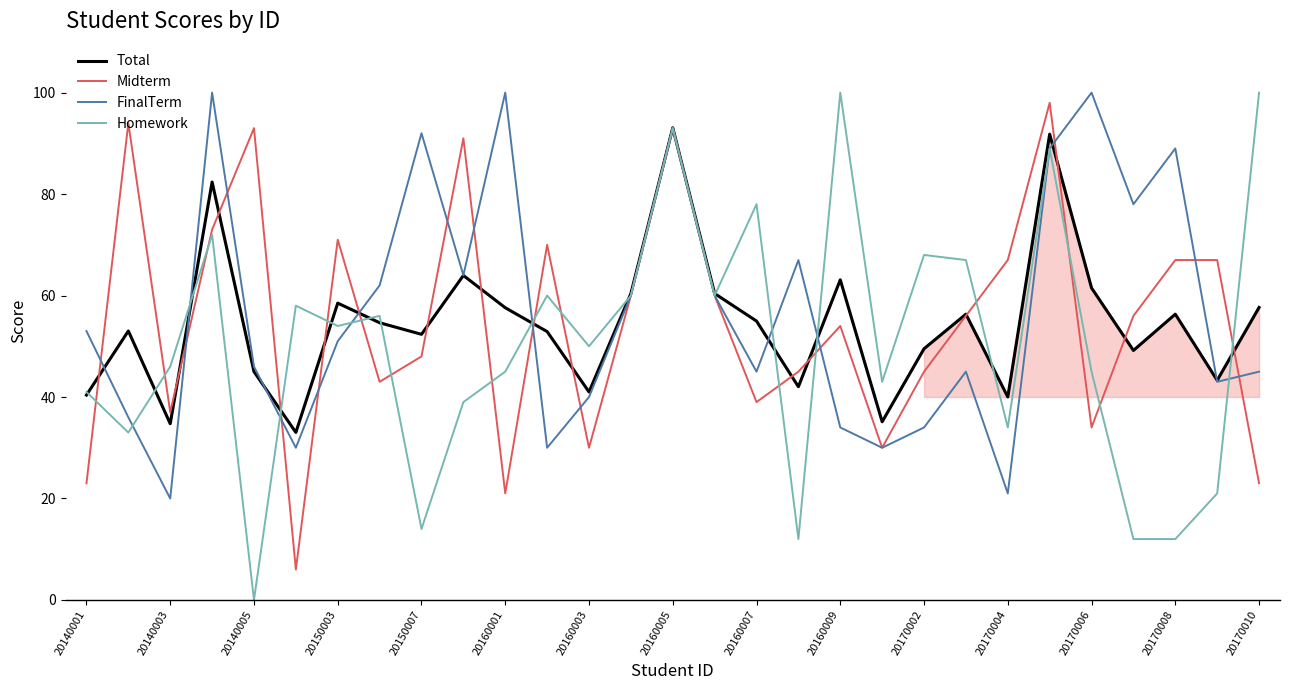

Does the chart display data point markers on the line(s)?

No